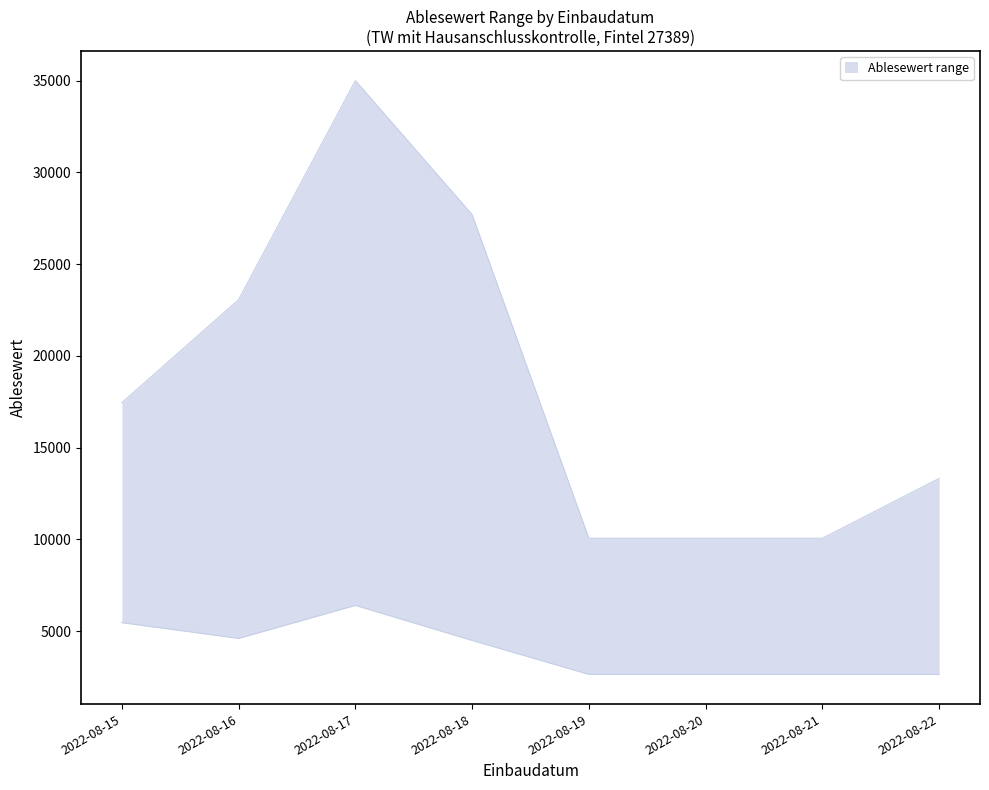

What is the greatest value displayed?

34993.8